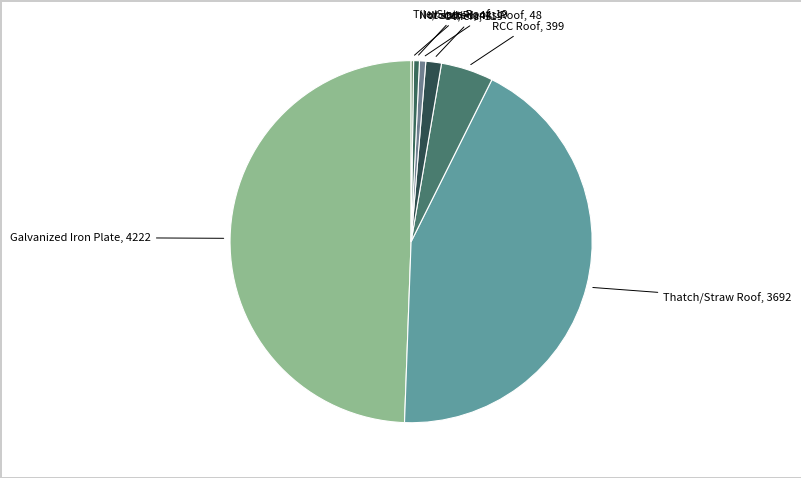

To the nearest percent, what is the average slice percentage?

14%